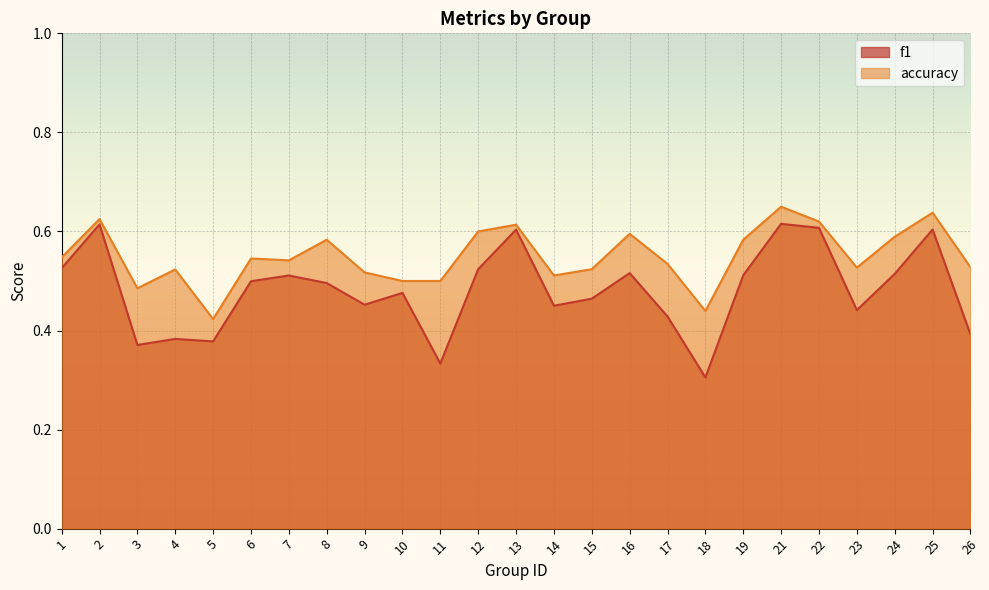

Count the f1 values in the range 0 to 1.

25